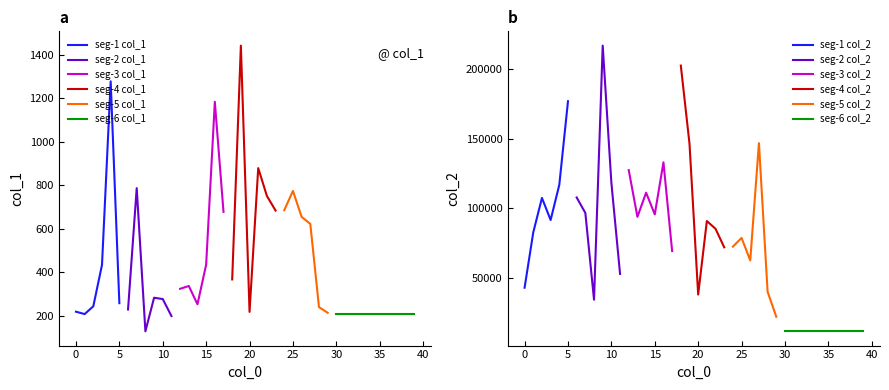

What is the greatest value displayed?

216919